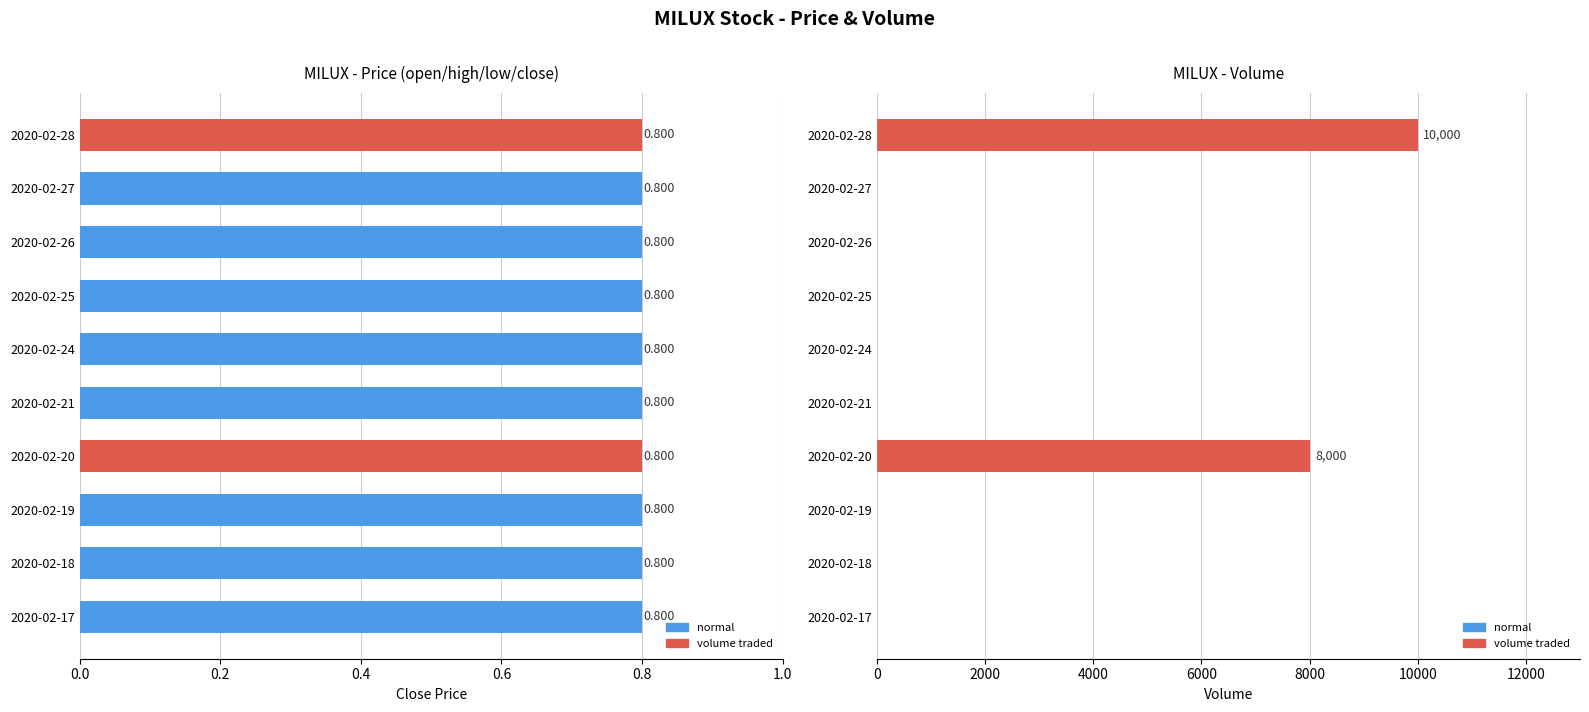

How many positive values does the vol series have?

2